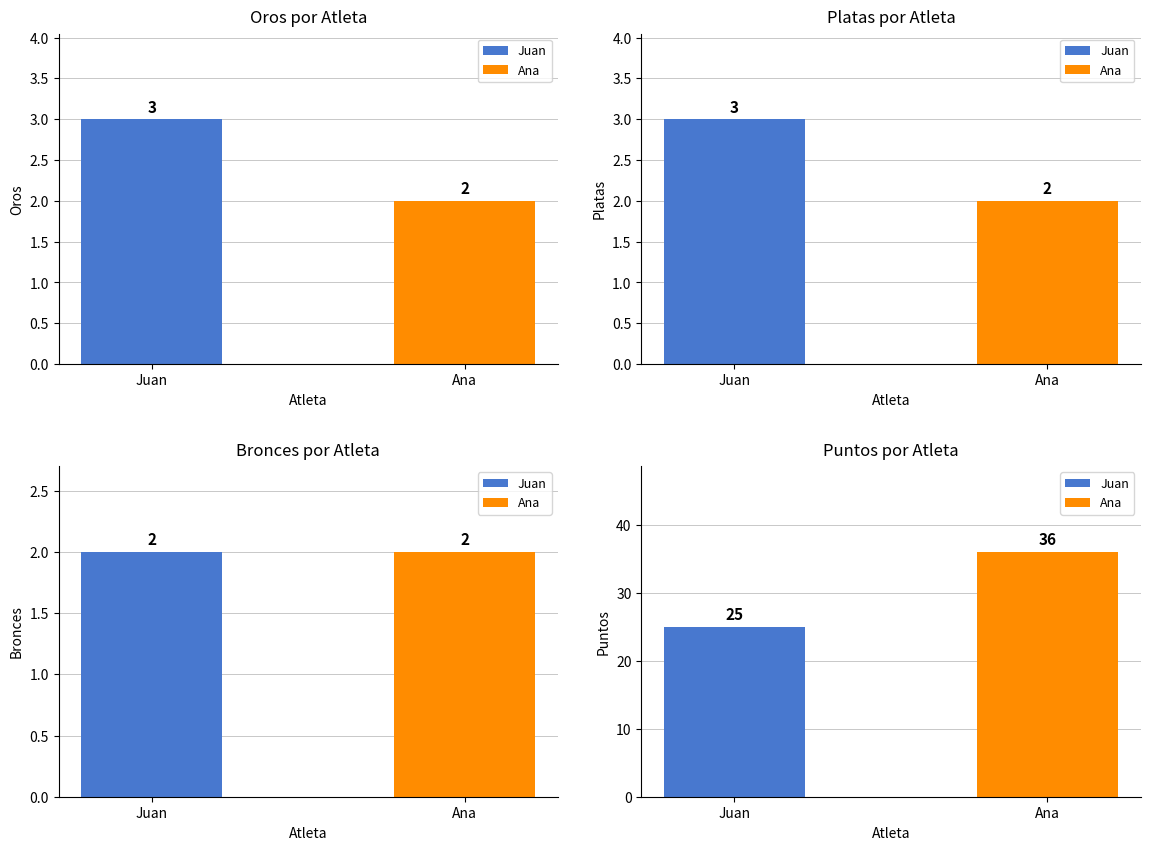

What is the average value of the Platas series?

2